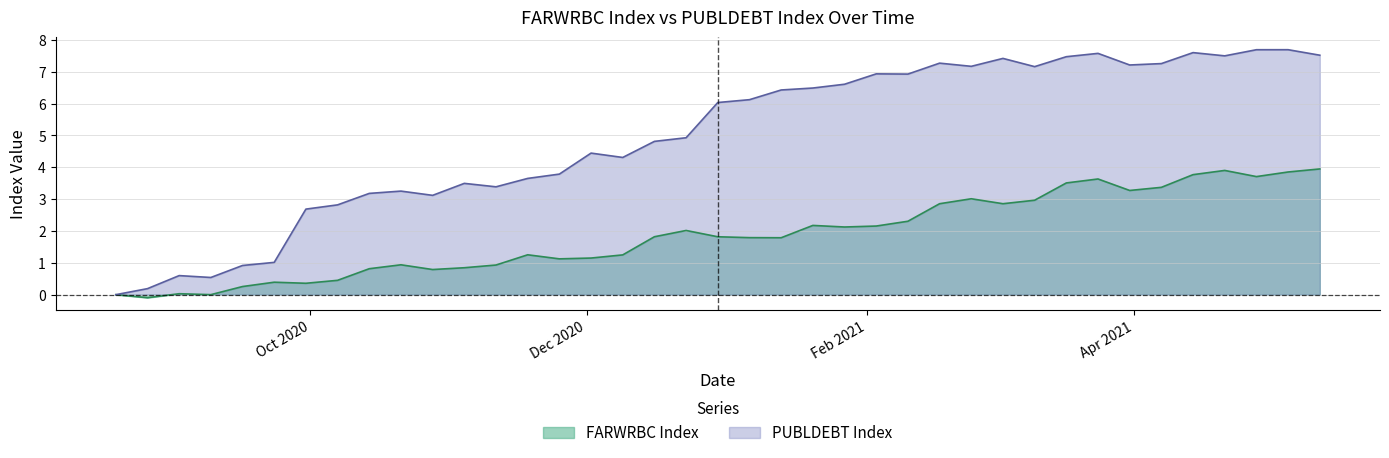

At which category does FARWRBC Index reach its first local valley?

2020-08-26